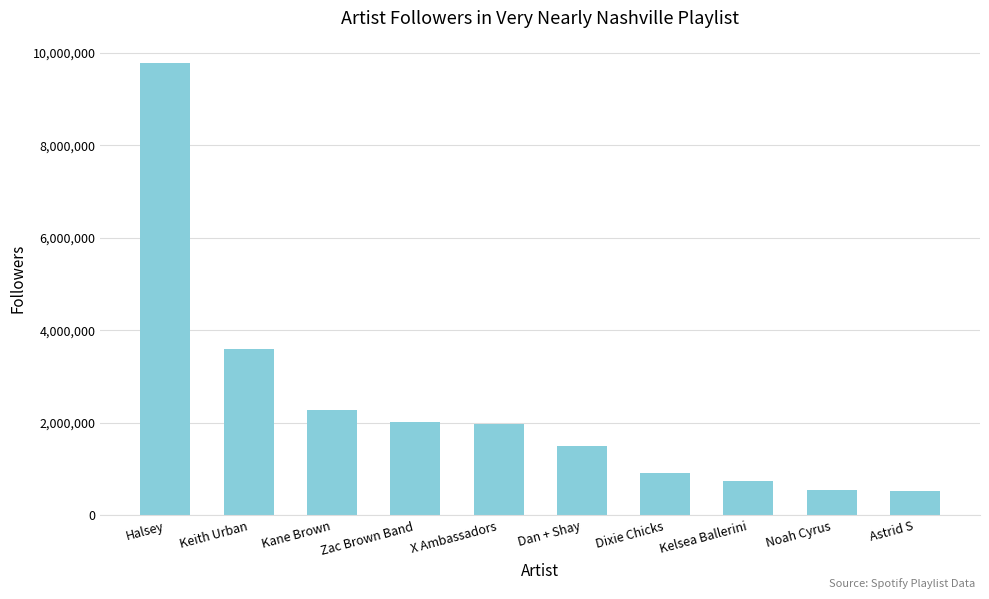

What is the change in value from Keith Urban to Zac Brown Band?

-1574682